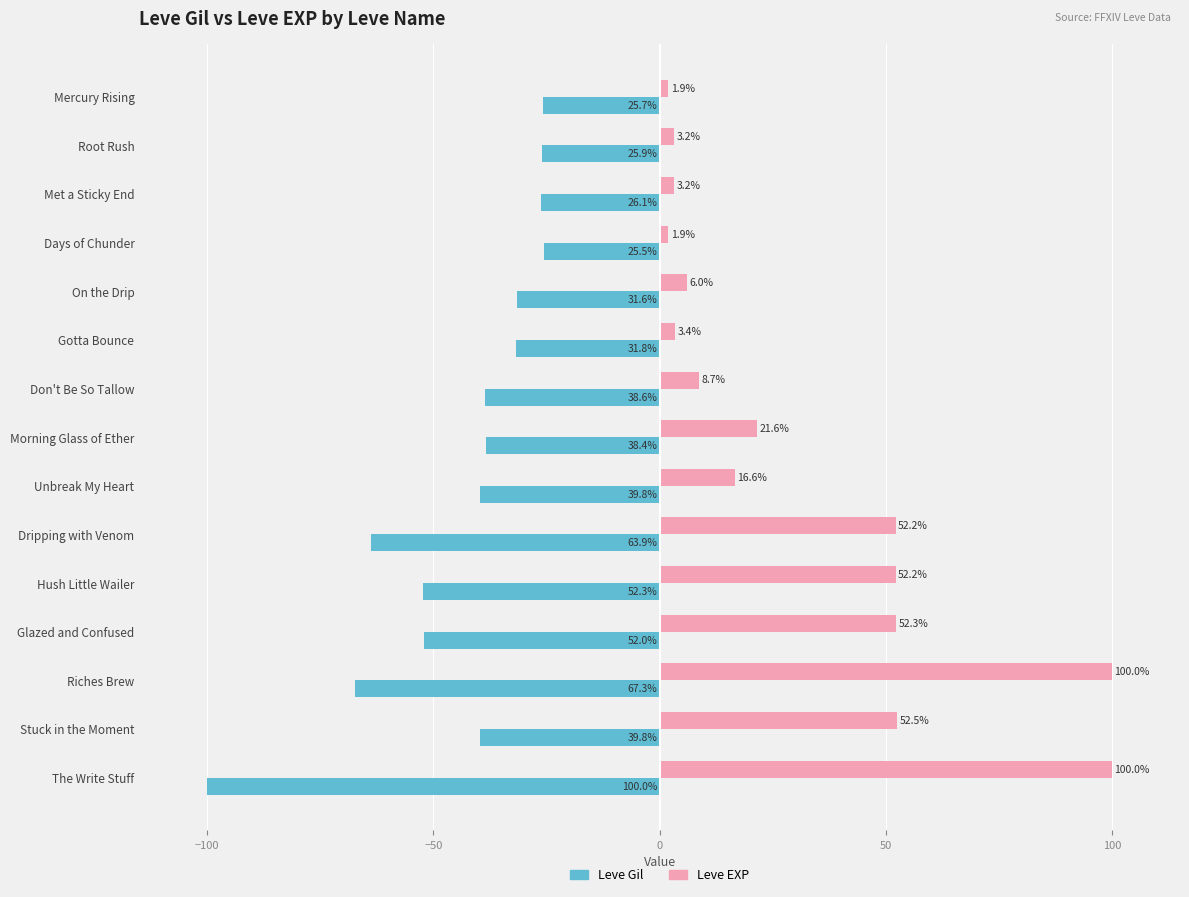

Rank the series at Dripping with Venom from lowest to highest value.

Leve Gil, Leve EXP